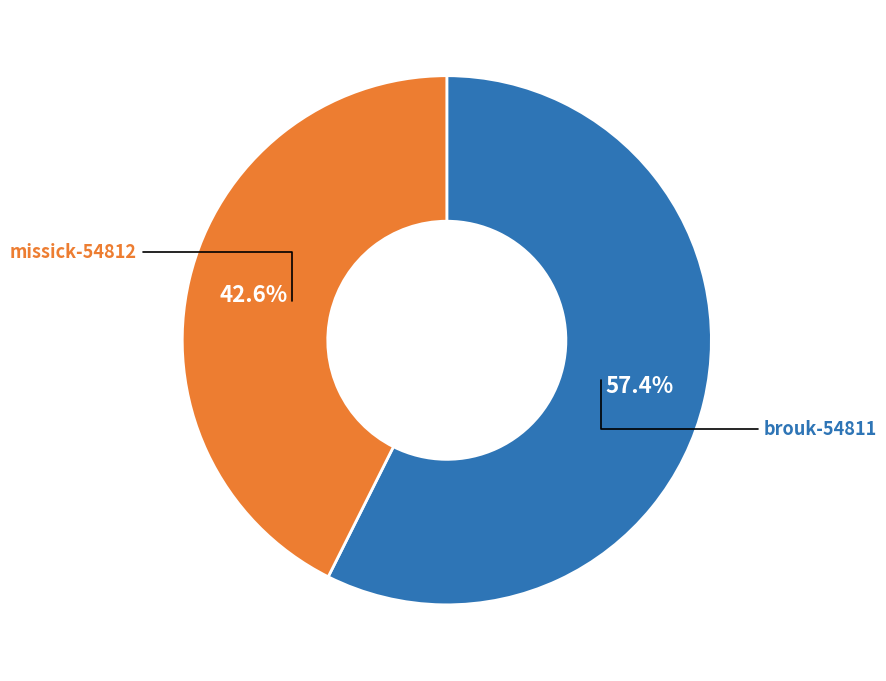

Is it true that missick-54812 is 33% of the pie?

False